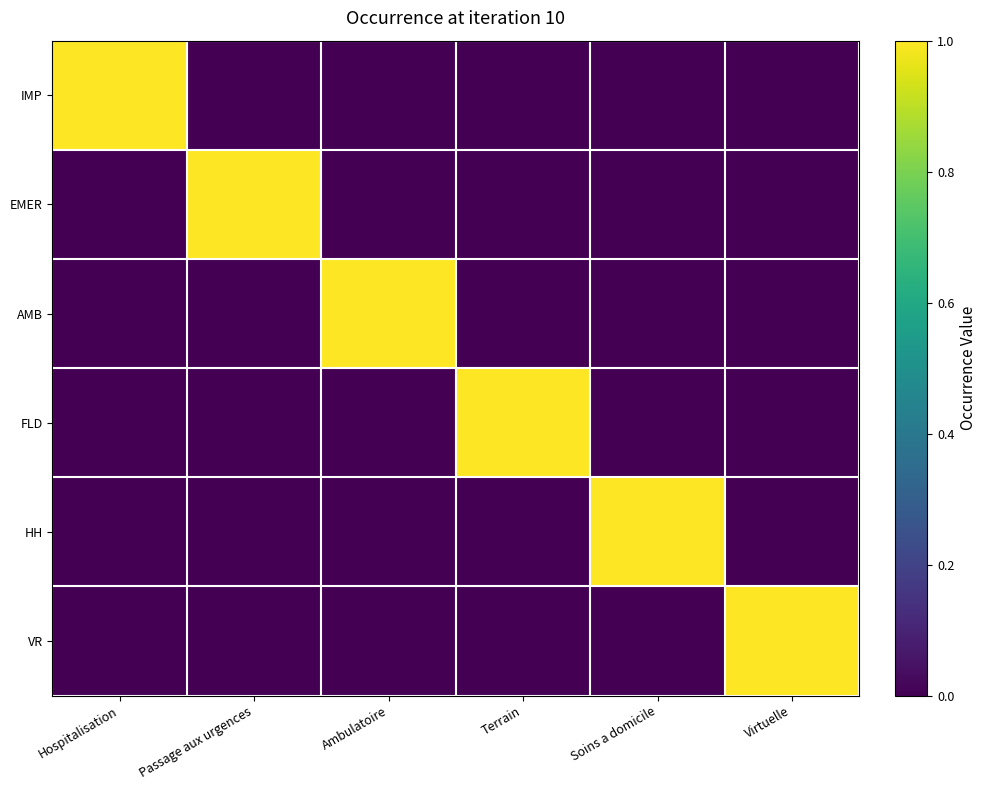

List the series in order of their peak value, highest first.

IMP, EMER, AMB, FLD, HH, VR